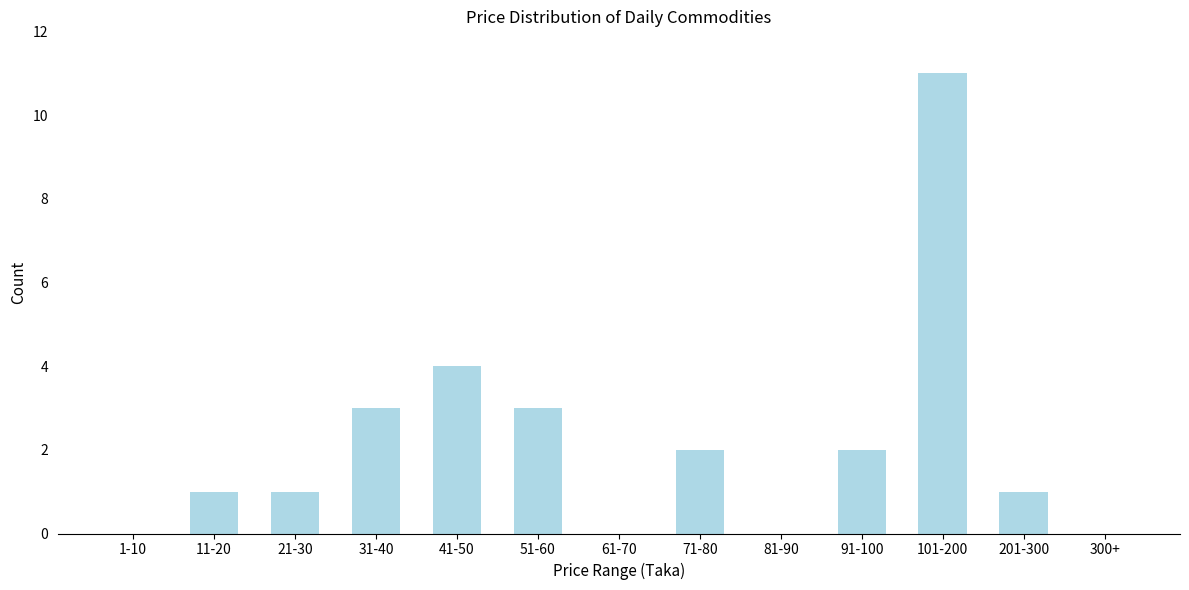

Reading left to right, extract all data points from this chart.

1-10=0	11-20=1	21-30=1	31-40=3	41-50=4	51-60=3	61-70=0	71-80=2	81-90=0	91-100=2	101-200=11	201-300=1	300+=0